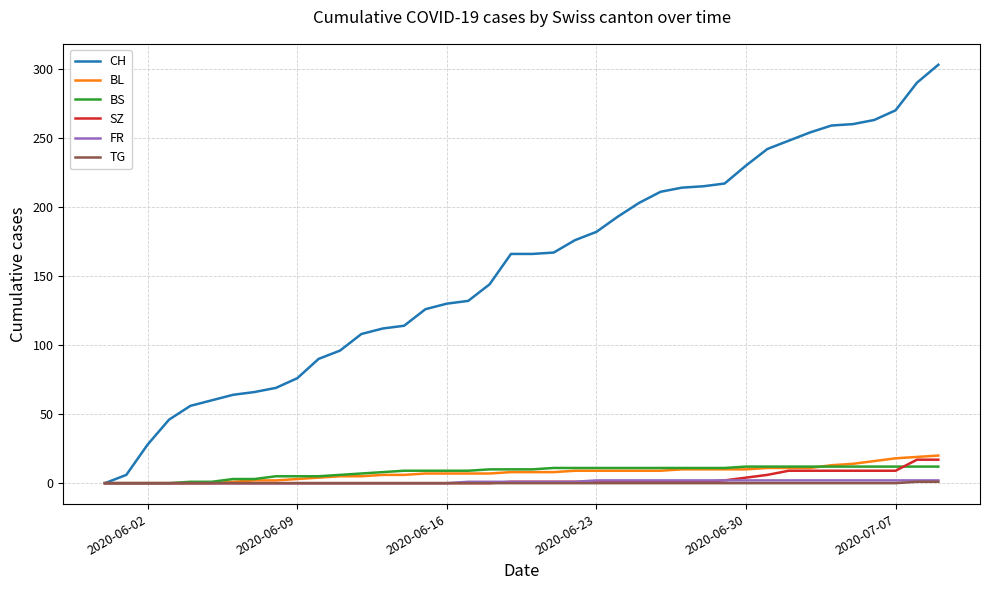

Does the chart have visible grid lines?

Yes